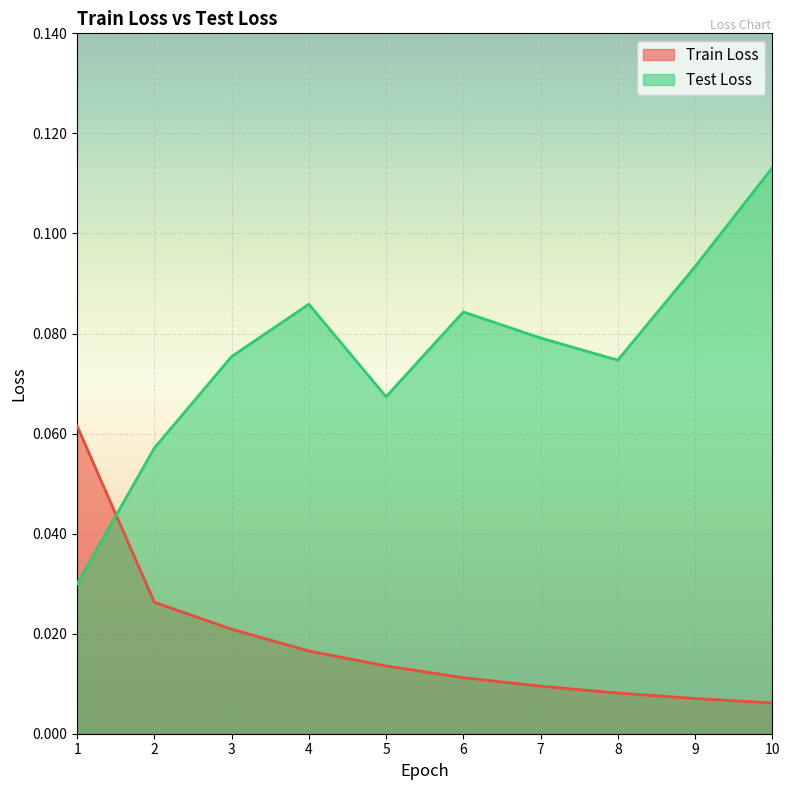

After their last crossing, which series has the higher values: Test Loss or Train Loss?

Test Loss